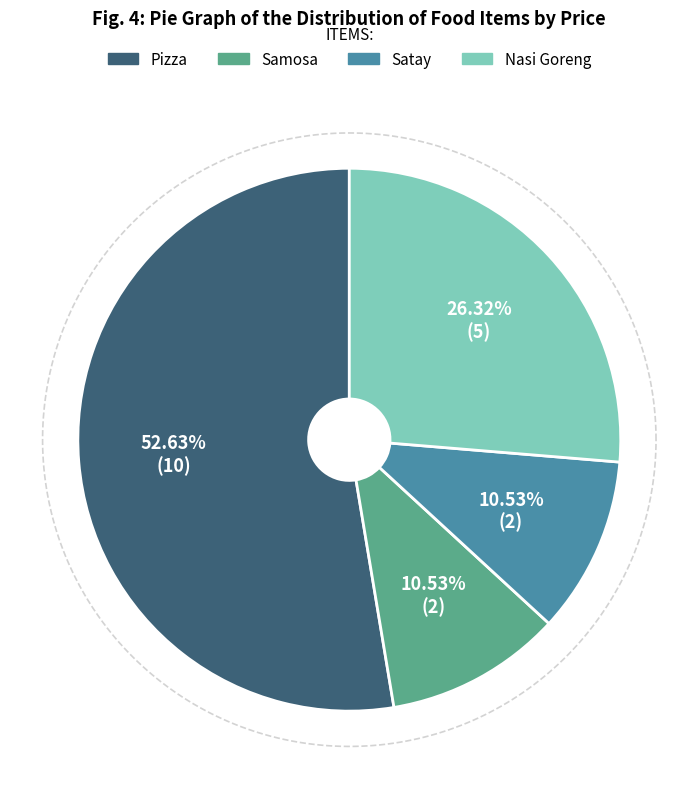

Do Nasi Goreng and Satay together represent more than half of the pie?

No